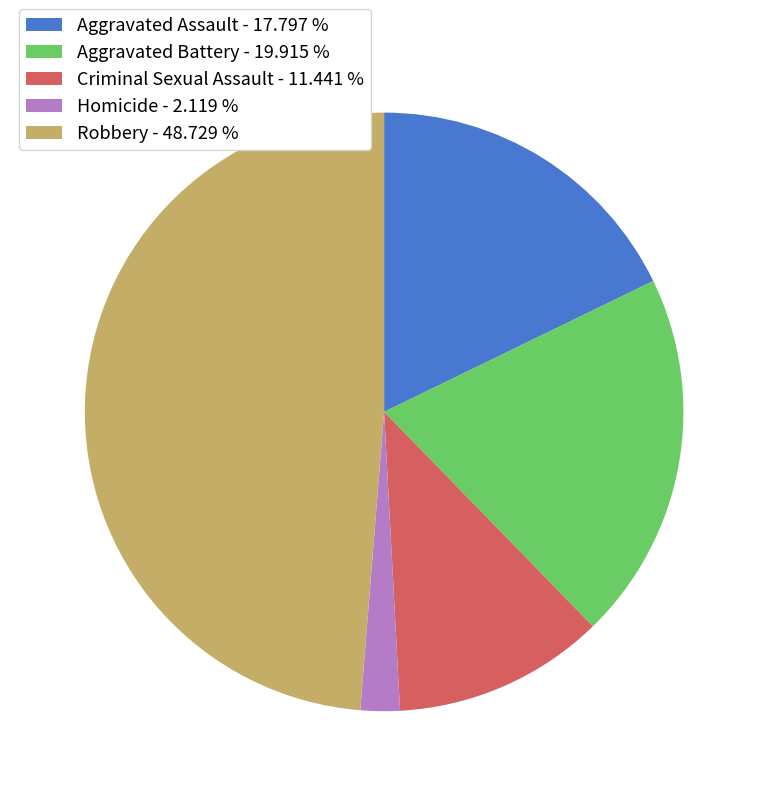

True or false: Robbery accounts for 44% of the total.

False